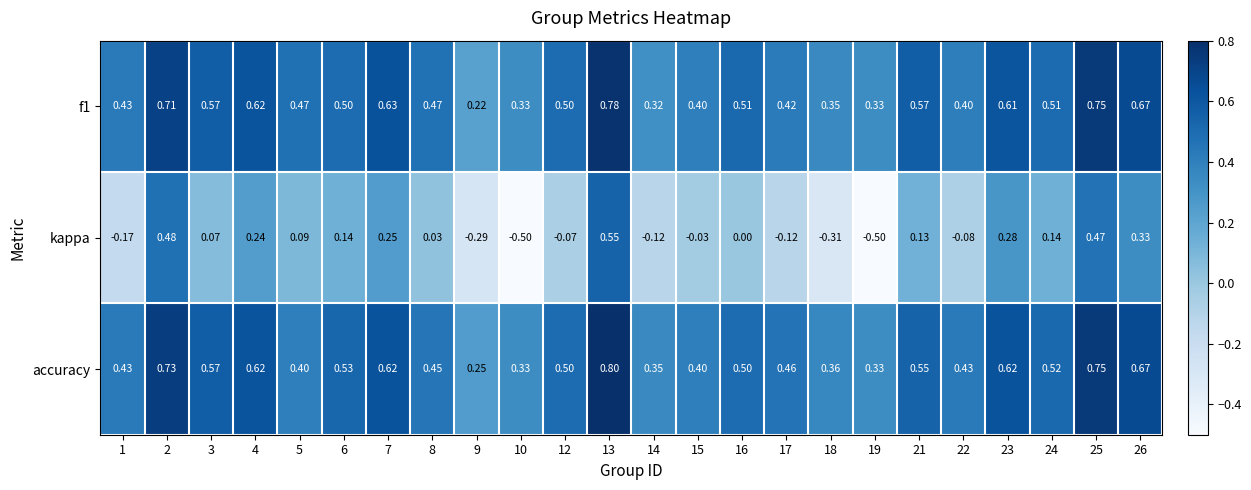

Which series has the largest total across all categories?

accuracy